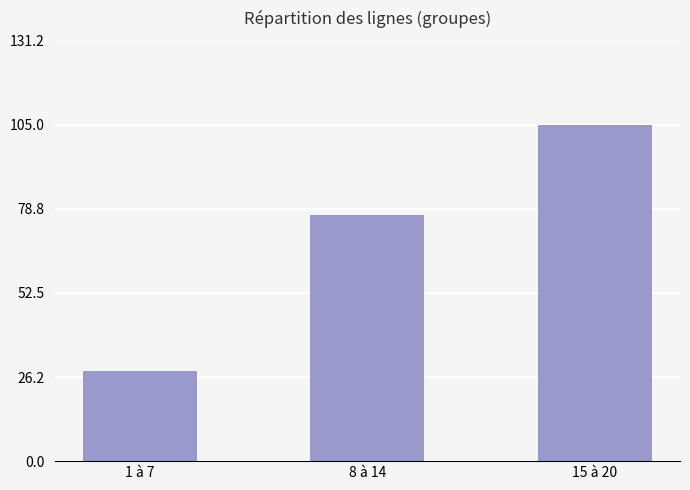

Count the values in the range 28 to 105.

3